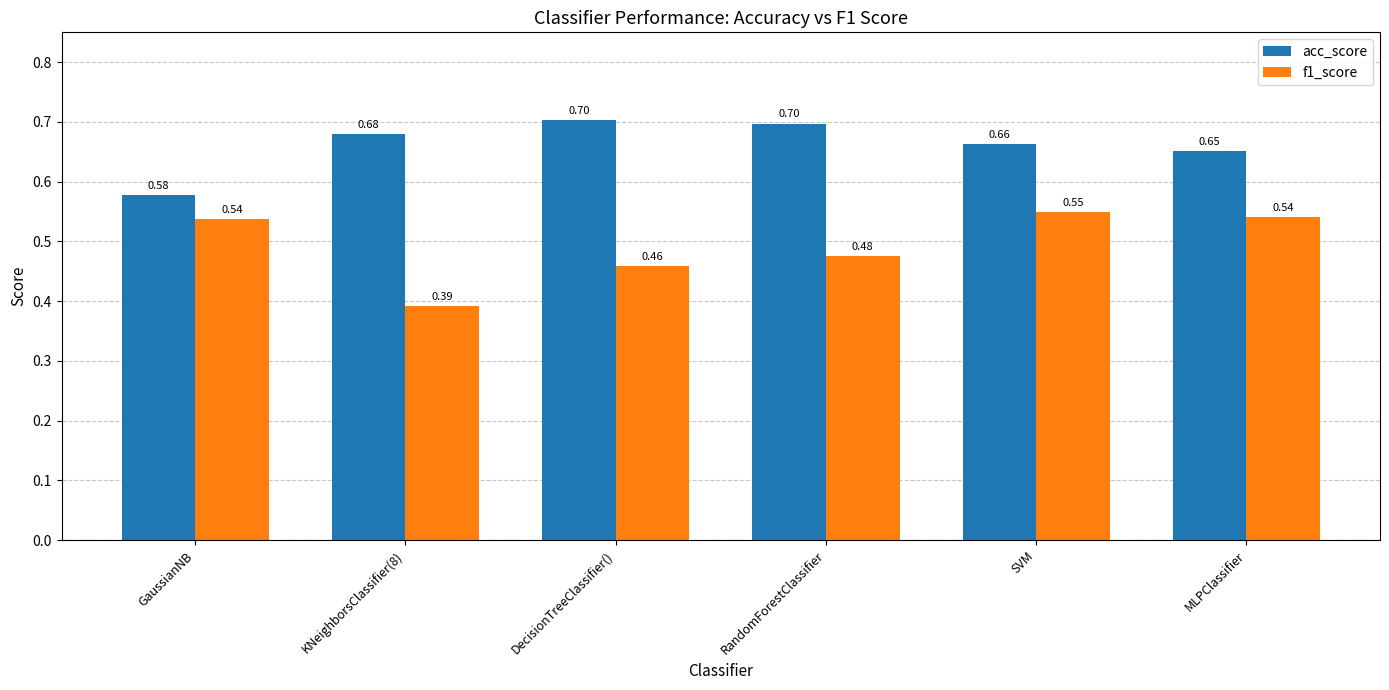

Is the value of acc_score at KNeighborsClassifier(8) greater than the value of f1_score at GaussianNB?

Yes